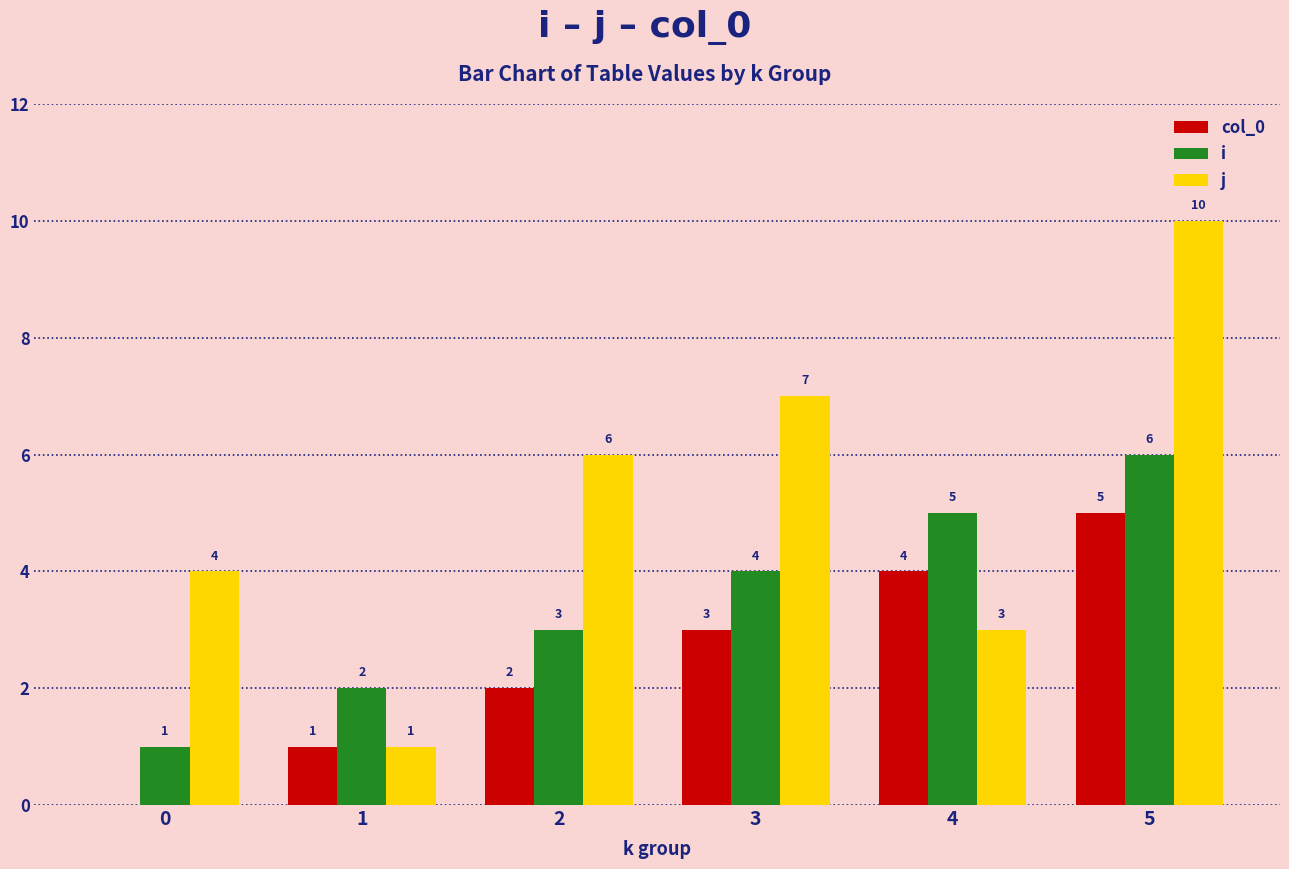

Which series changed the most between 1 and 5?

j